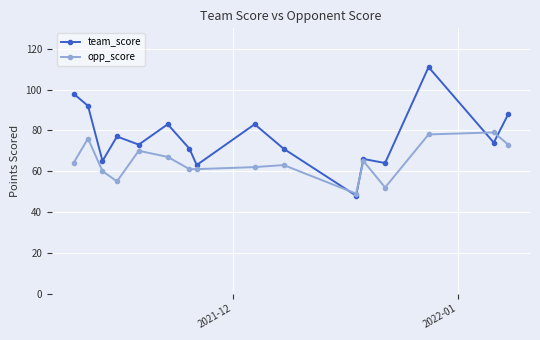

How many lines are shown in the chart?

2